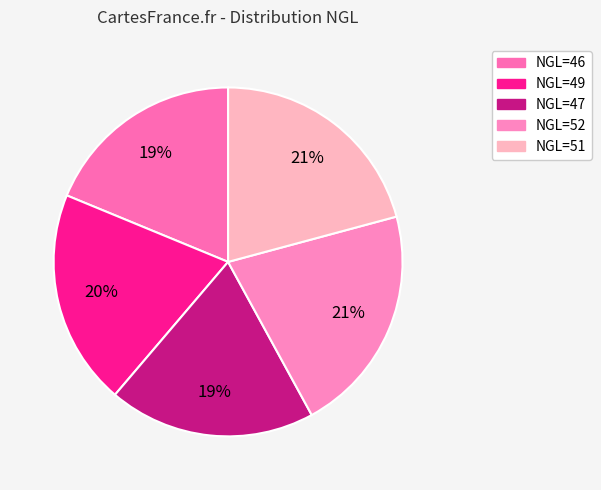

Is NGL=52 the majority of the pie?

No